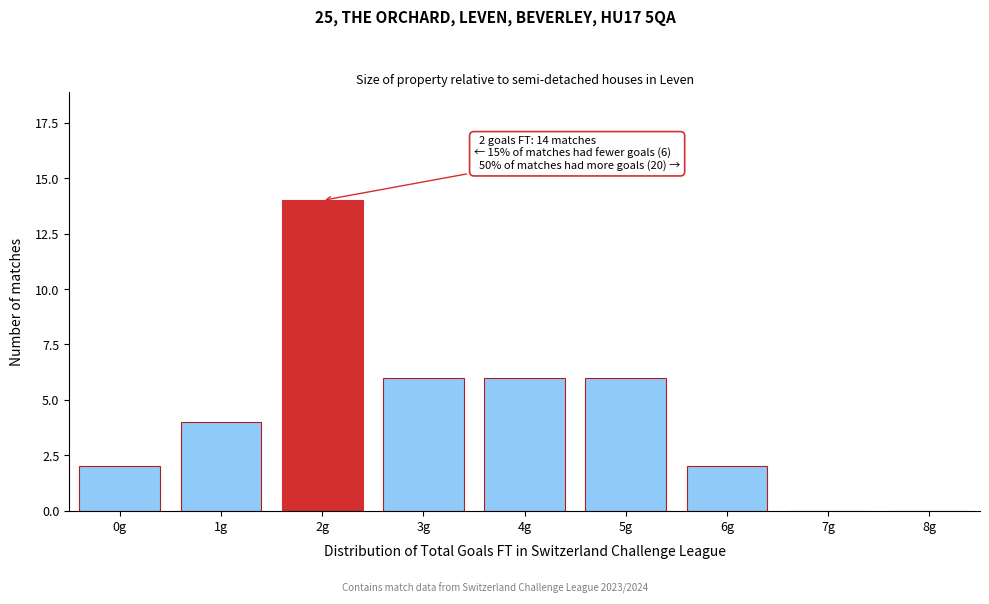

Reading left to right, list all the values displayed in this chart.

0g=2	1g=4	2g=14	3g=6	4g=6	5g=6	6g=2	7g=0	8g=0